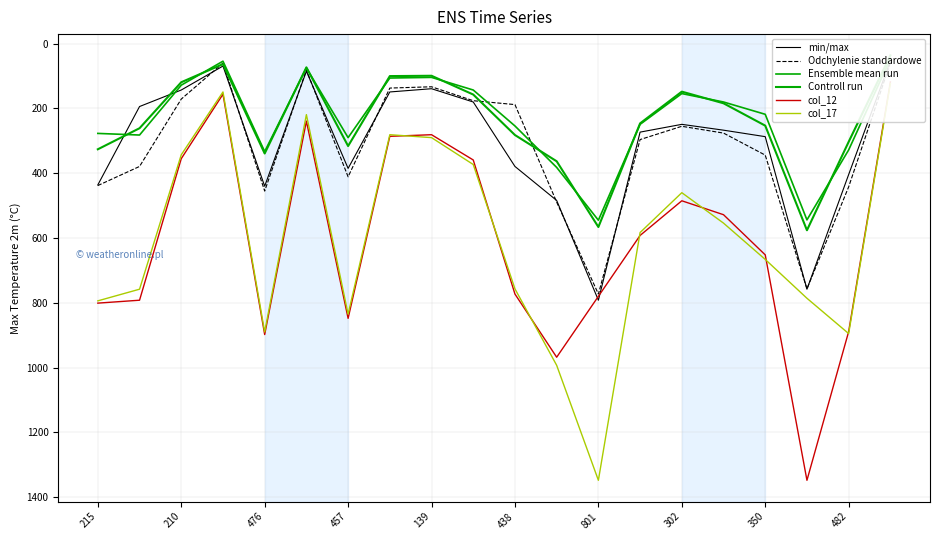

How many data points in Ensemble mean run are above 249?

9